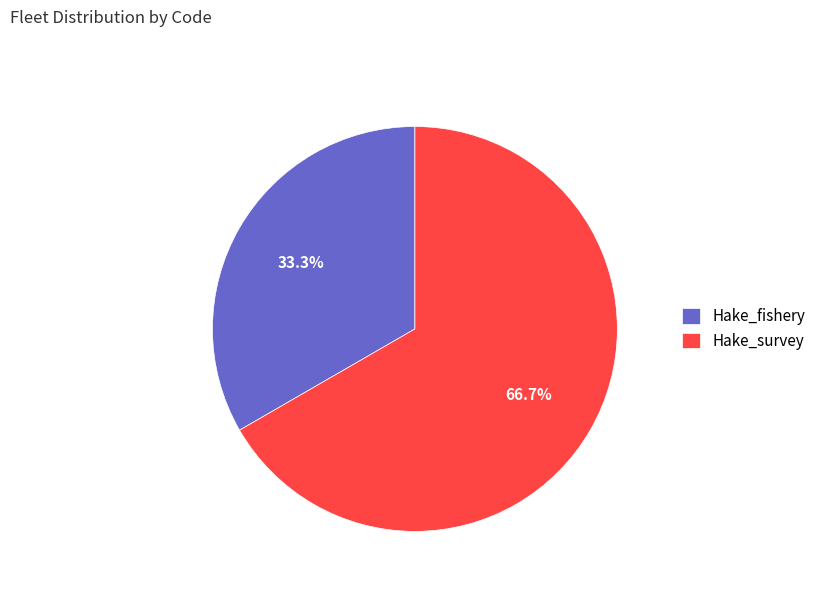

Is there any slice that represents more than half of the pie?

Yes